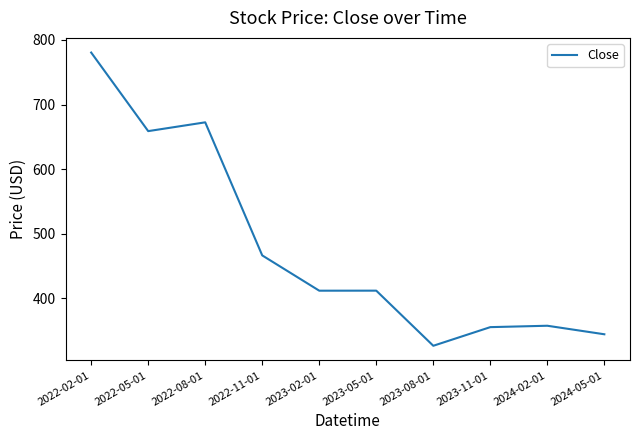

True or false: the data has more than 0 interior local peaks.

True